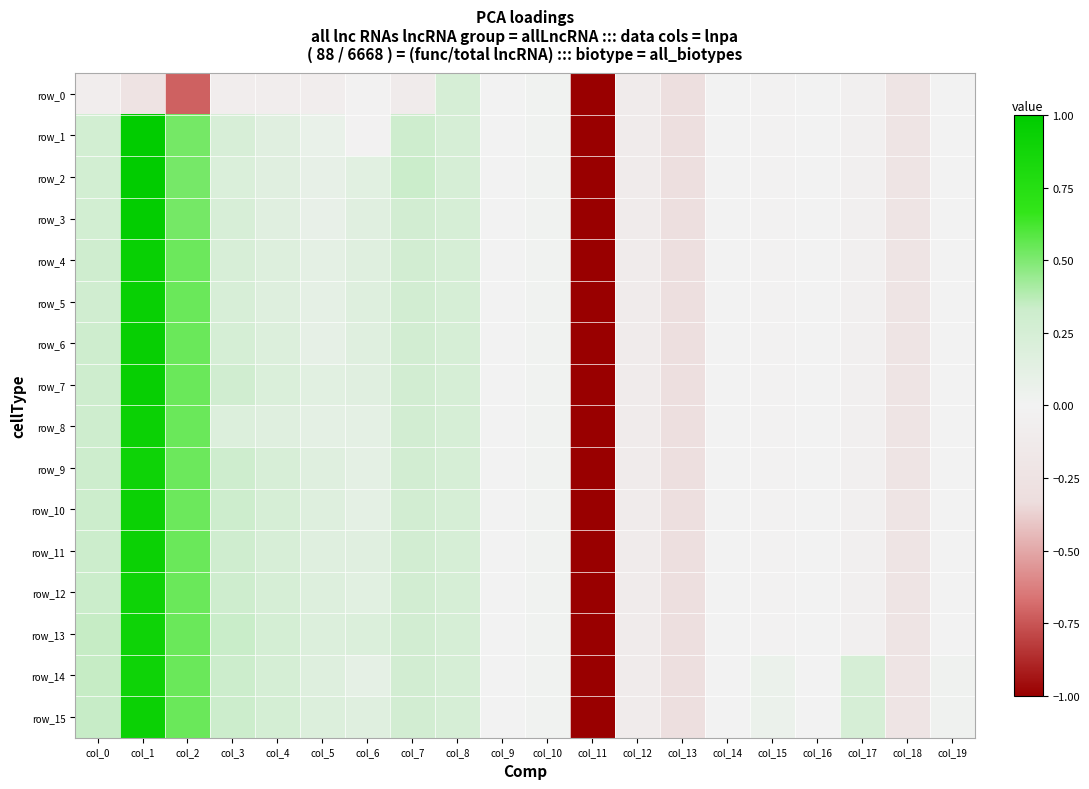

List the labels in order of row_0 value, smallest first.

col_11, col_2, col_13, col_1, col_18, col_7, col_12, col_0, col_3, col_4, col_5, col_17, col_6, col_15, col_16, col_19, col_9, col_14, col_10, col_8